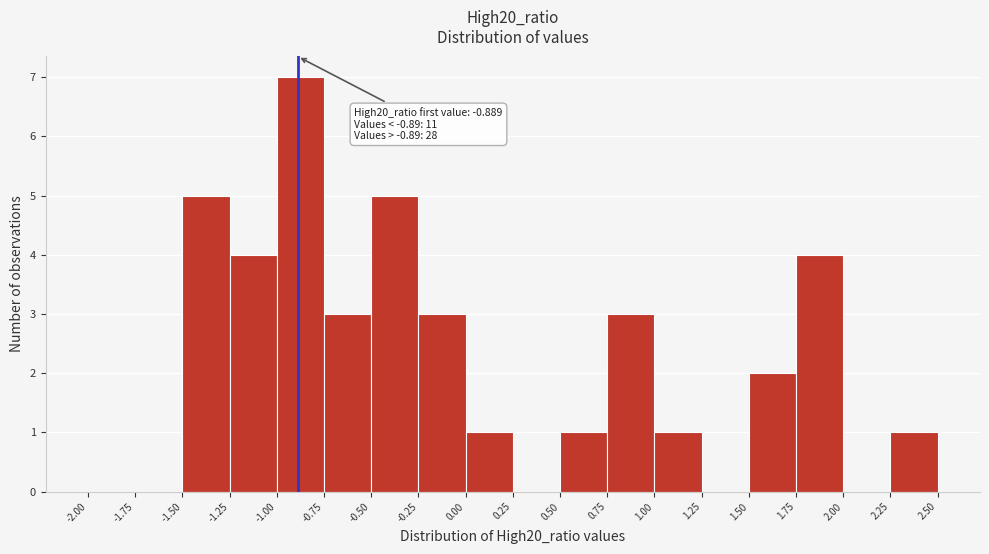

Over which range of the x-axis is the bar tallest?

-1.00 to -0.75